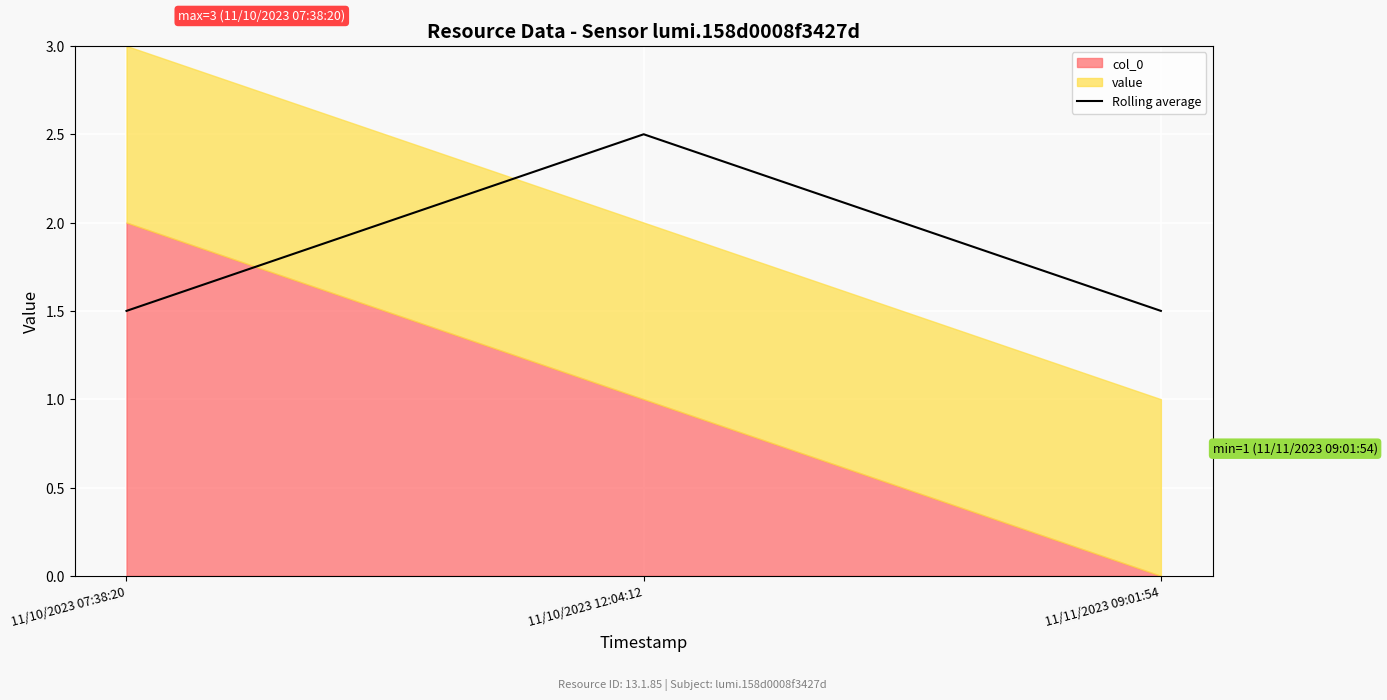

The Rolling average series shows 1.5 at 11/10/2023 07:38:20. True or false?

True